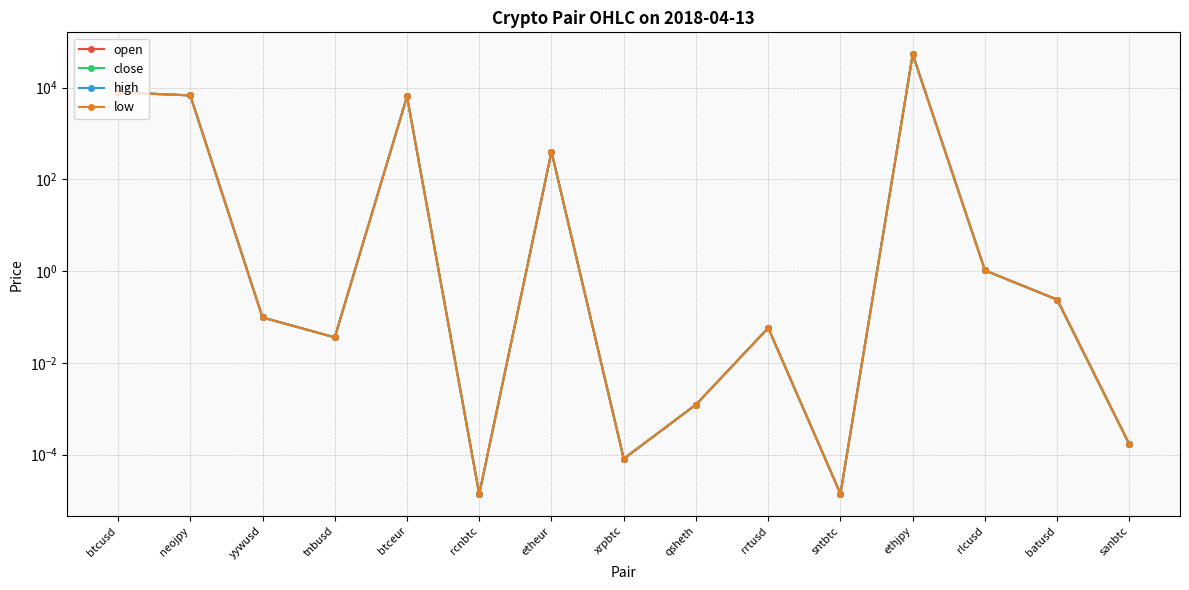

The open series shows 0.0 at sanbtc. True or false?

False